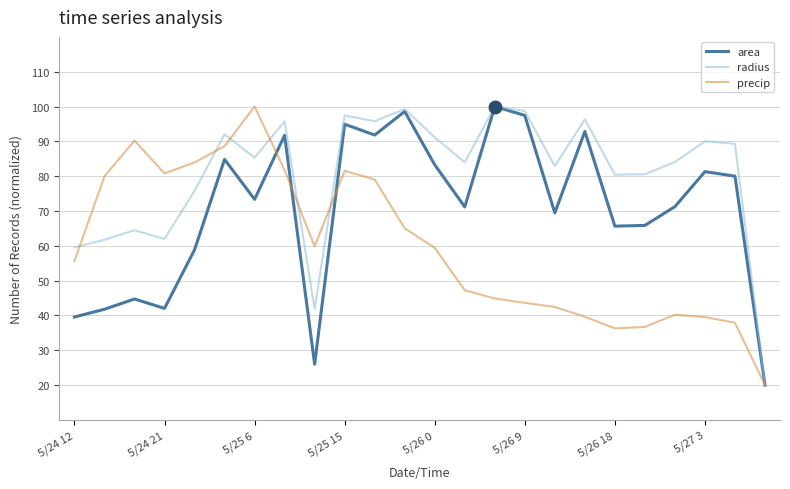

List the series in order of their overall mean, highest first.

radius, area, precip